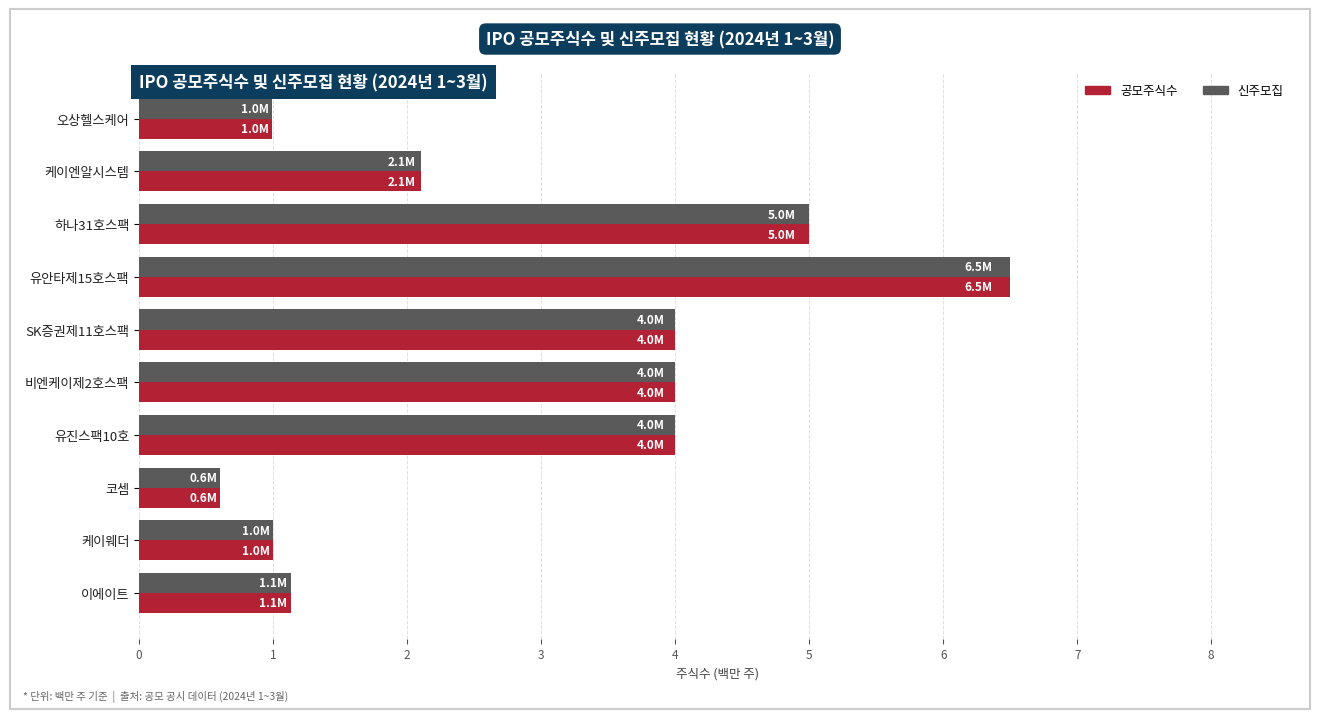

What is the smallest value displayed?

0.6